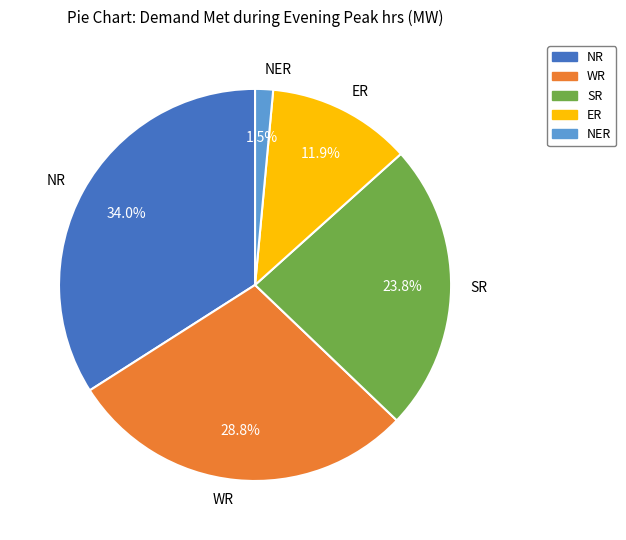

What percentage is the SR slice, to the nearest percent?

24%